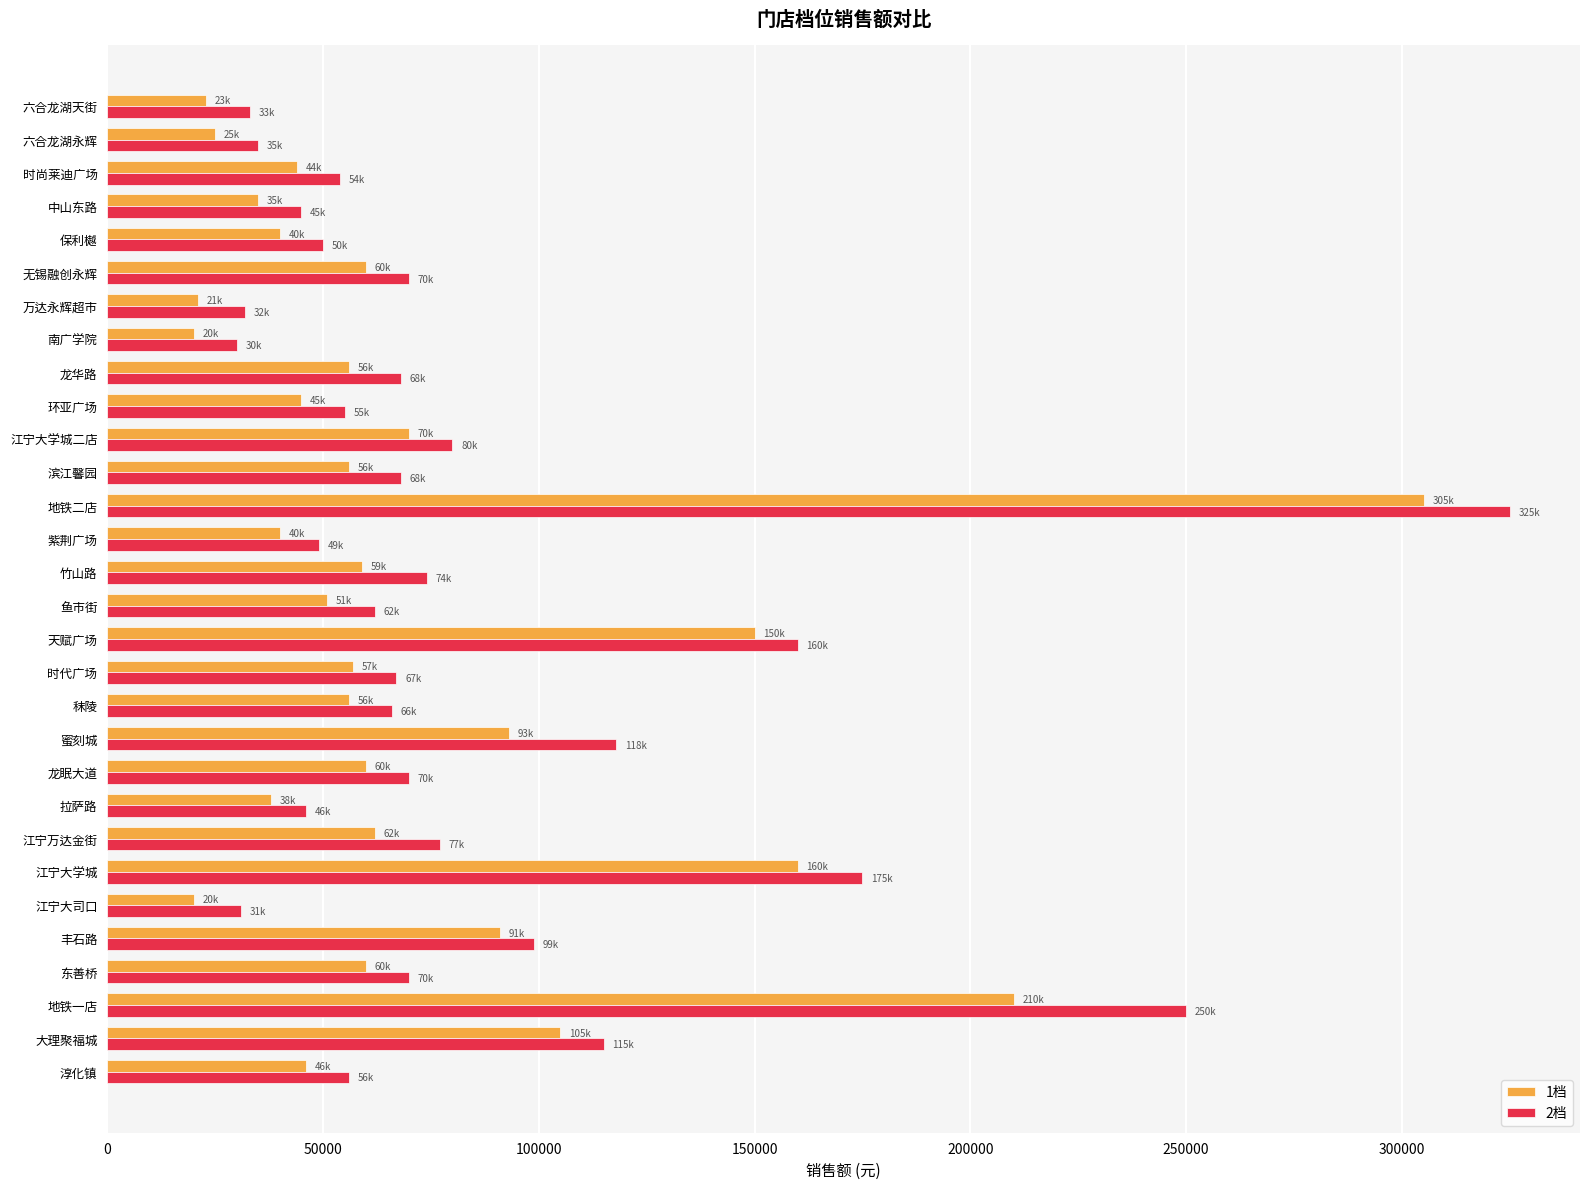

What is the total value across all series at 地铁二店?

630000